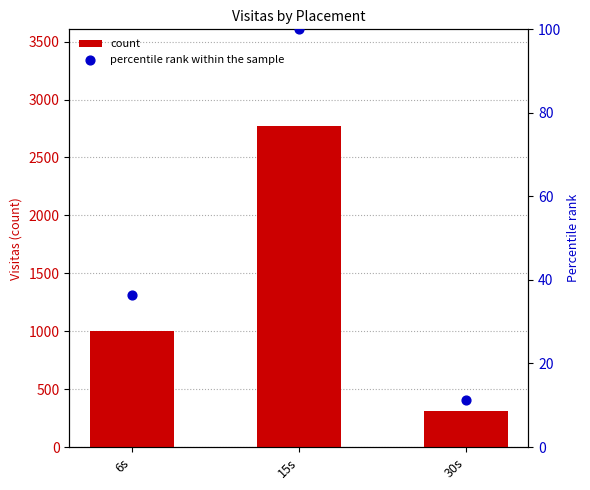

At which category is the sum across all series the highest?

15s